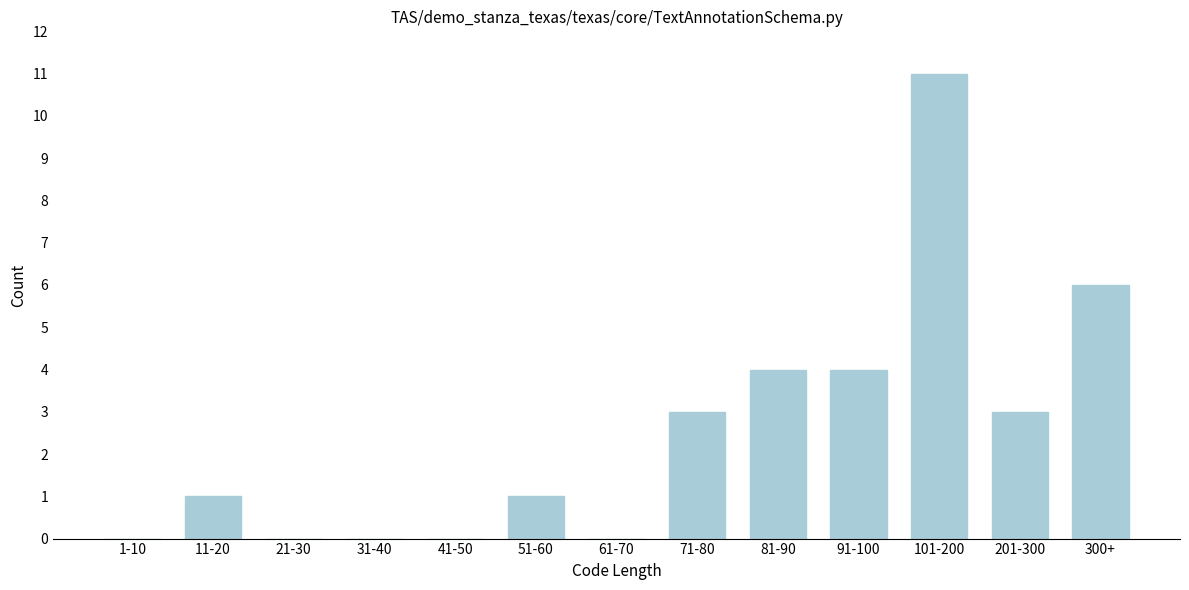

Reading left to right, extract all data points from this chart.

1-10=0	11-20=1	21-30=0	31-40=0	41-50=0	51-60=1	61-70=0	71-80=3	81-90=4	91-100=4	101-200=11	201-300=3	300+=6